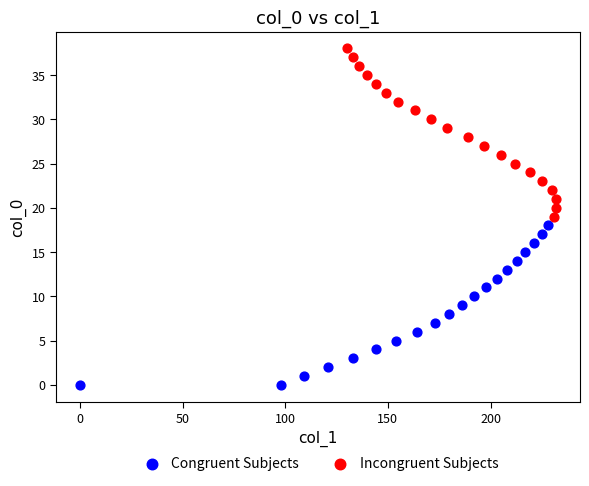

What are all the series names shown in the legend?

Congruent Subjects, Incongruent Subjects